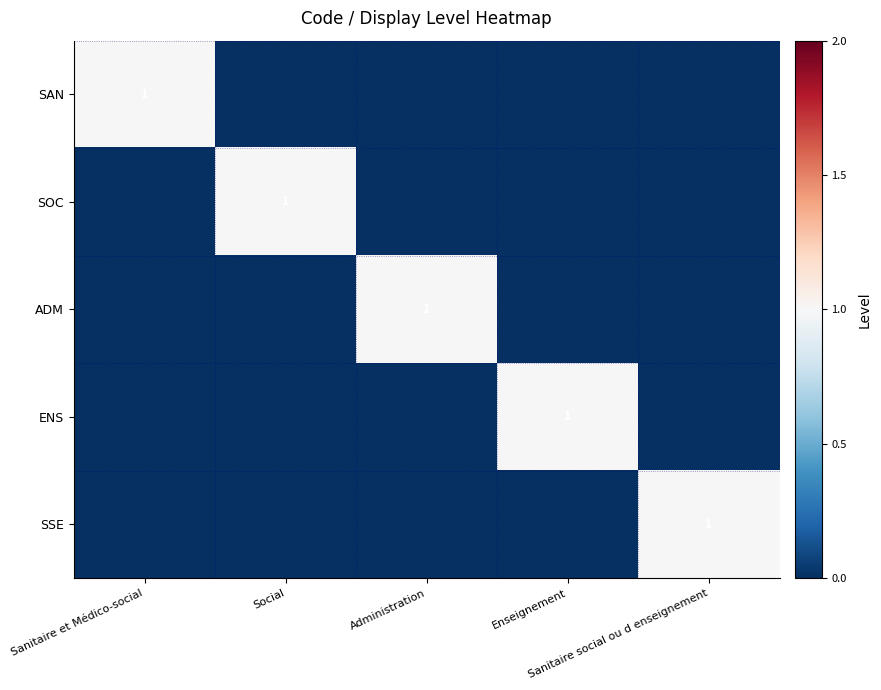

At how many categories does at least one series exceed 0?

5